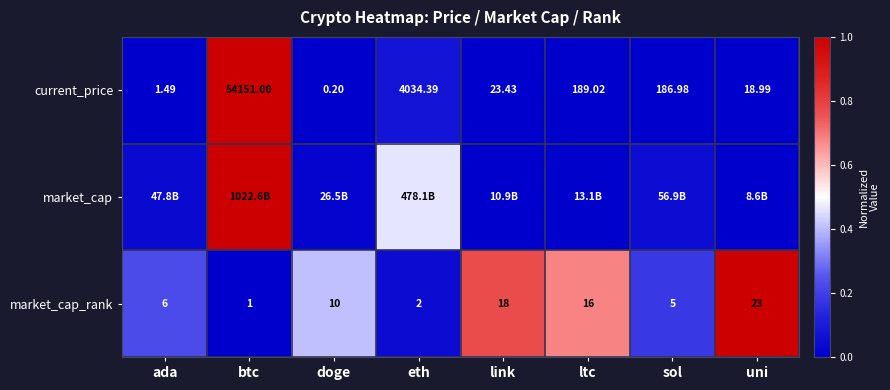

How many distinct data groups are displayed?

3